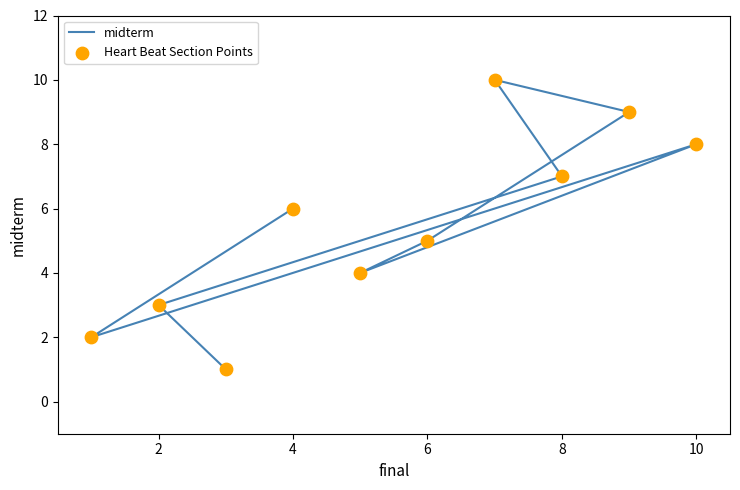

At how many categories does at least one series exceed 4?

6